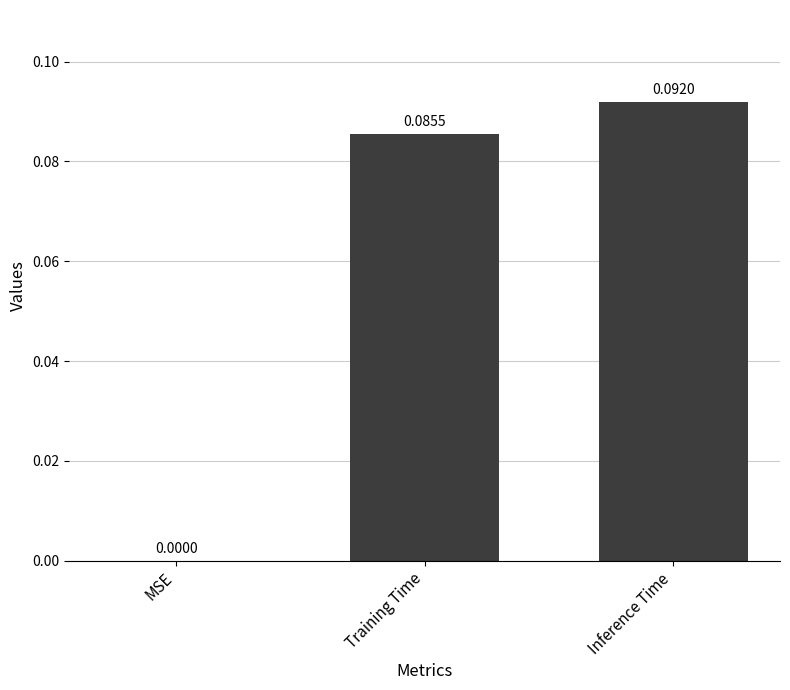

Which label corresponds to the largest value in the chart?

Inference Time